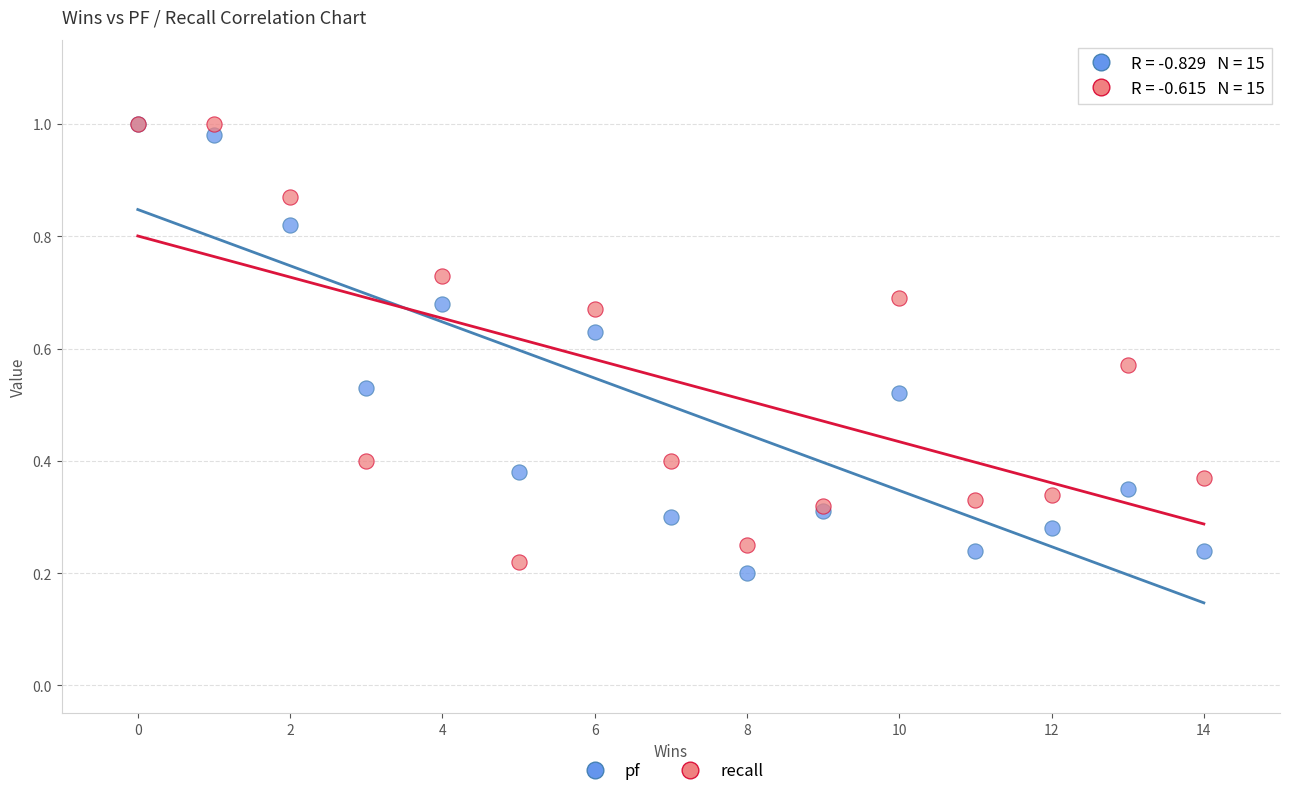

Which series contains the lowest Y value?

pf